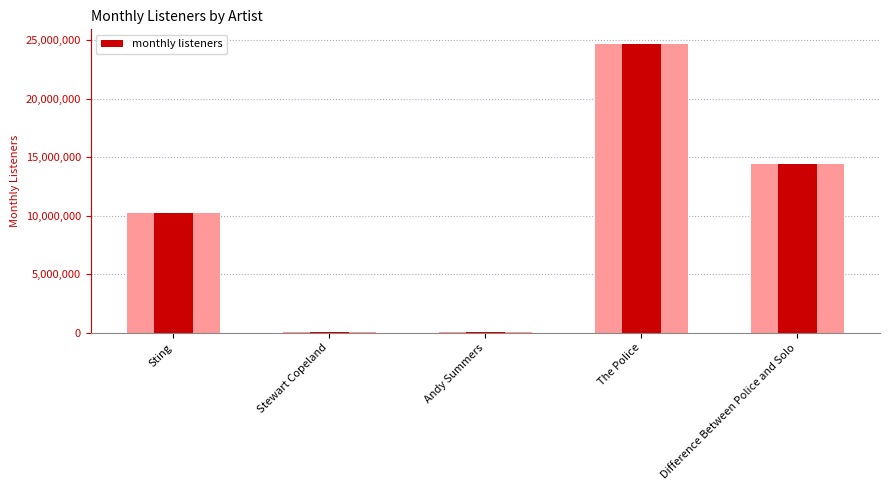

How many values exceed 10186651?

2